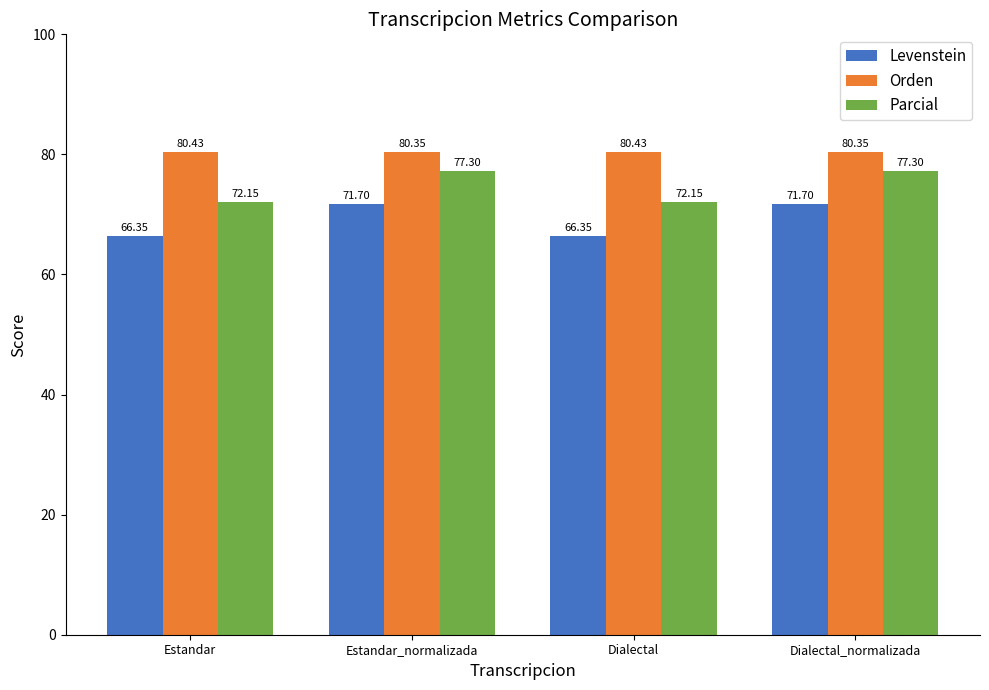

At Dialectal, list the series in order from largest to smallest.

Orden, Parcial, Levenstein